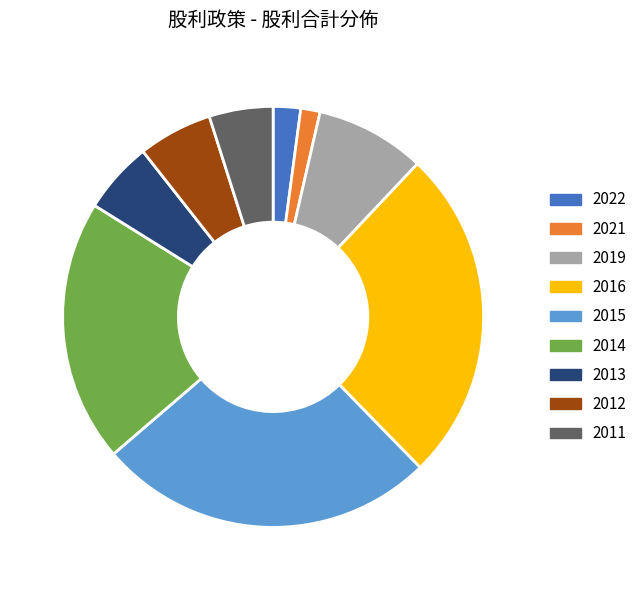

Approximately how many times larger is the value at 2013 compared to 2019?

0.7